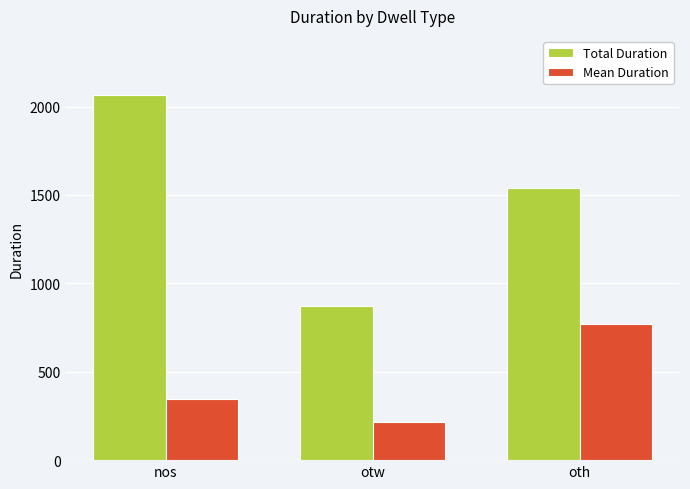

Reading left to right, what are all the values shown in this chart?

Total Duration: 2065	872	1542
Mean Duration: 344	218	771